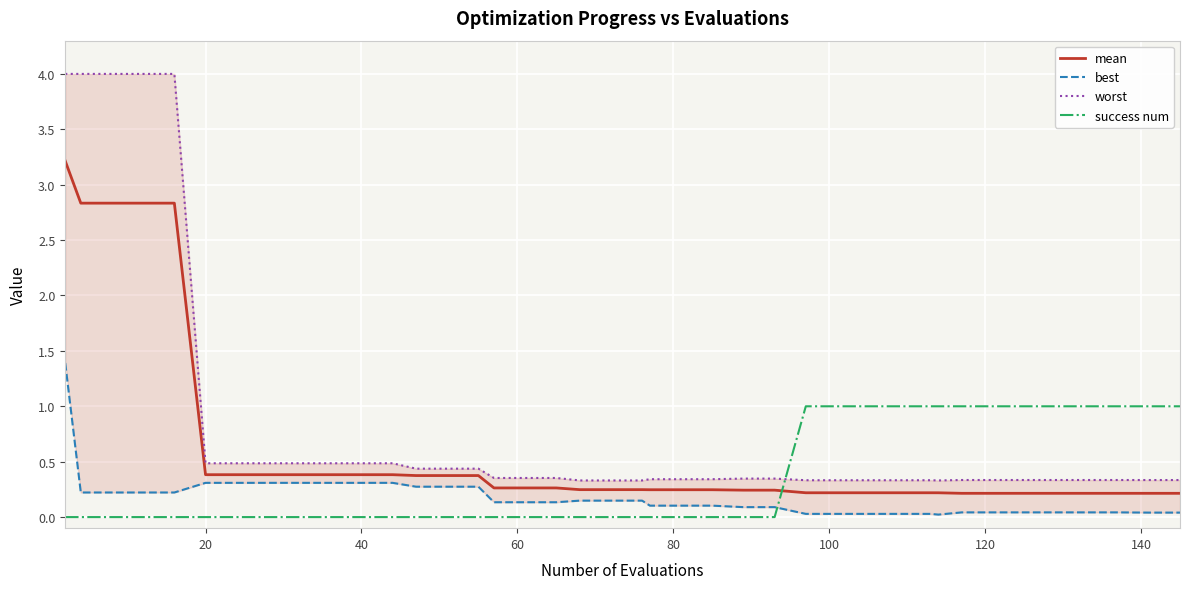

List the series in order of their peak value, highest first.

worst, mean, best, success num